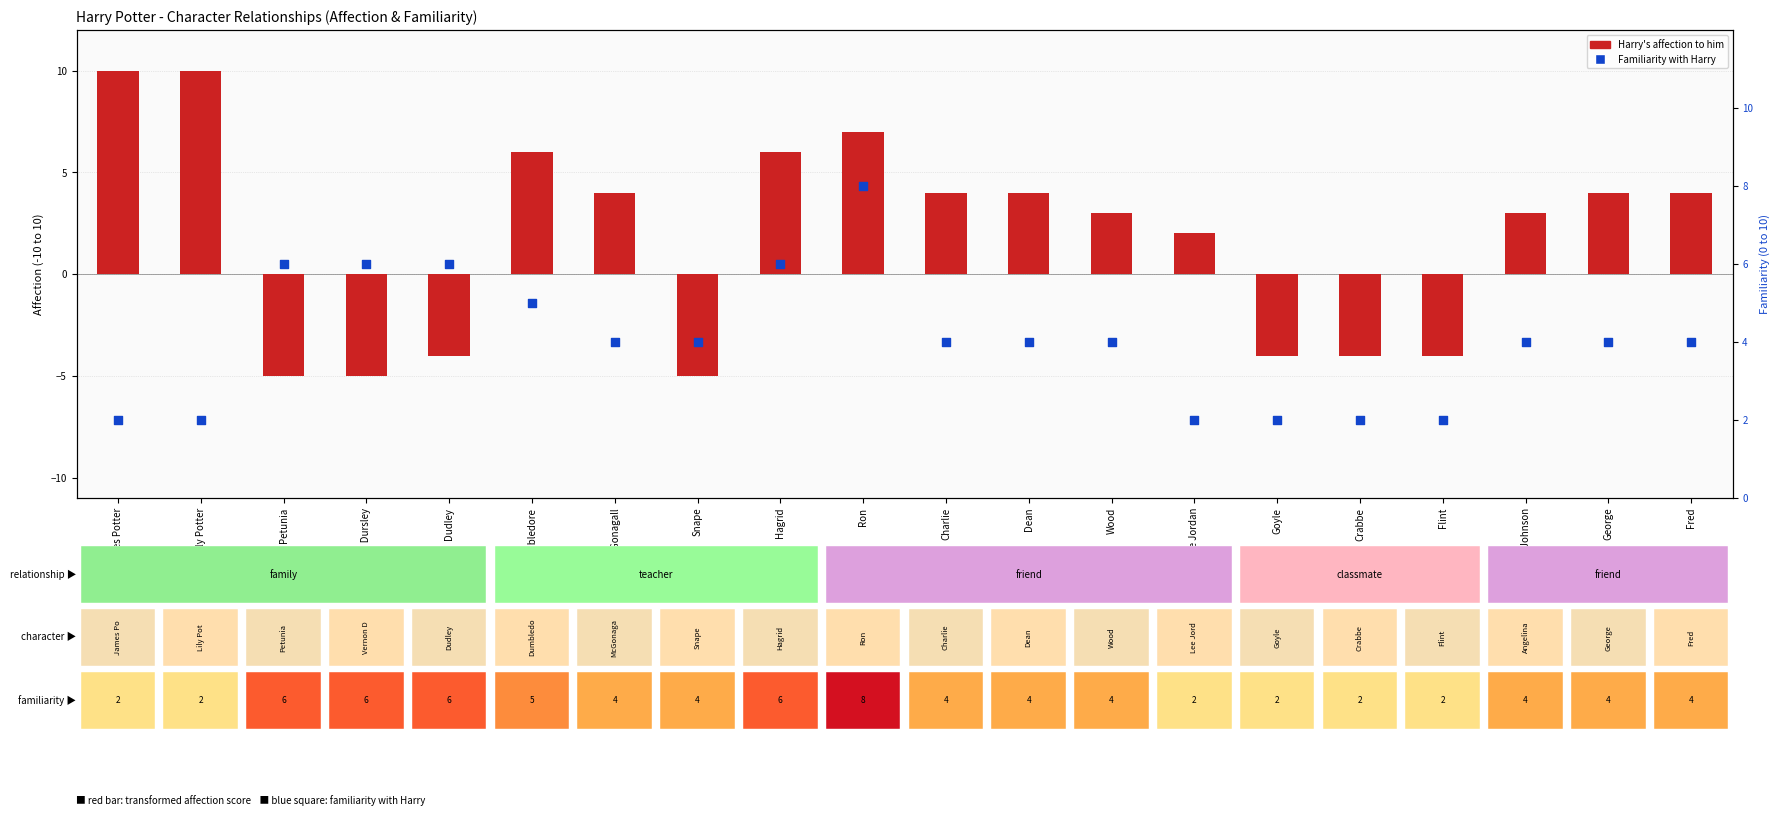

At how many categories does at least one series exceed 6?

3